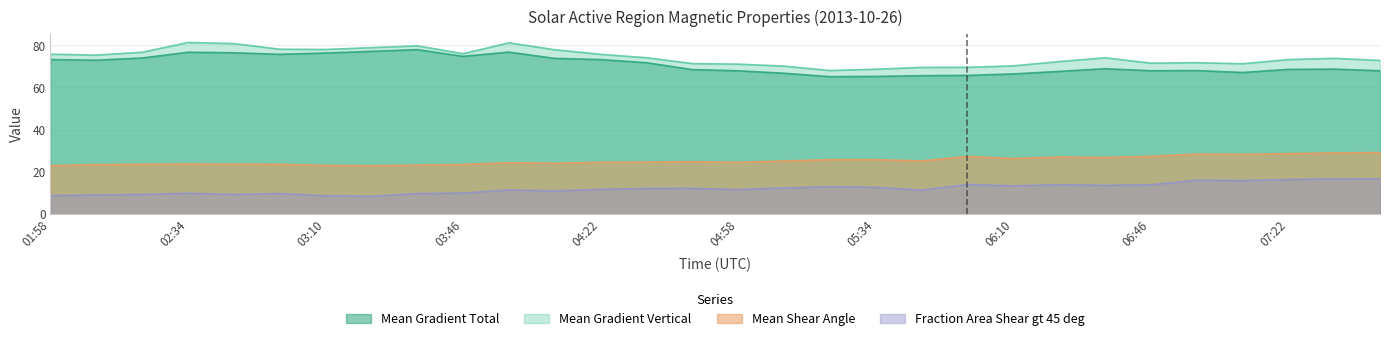

Which has a higher value, 03:46 or 05:22?

03:46